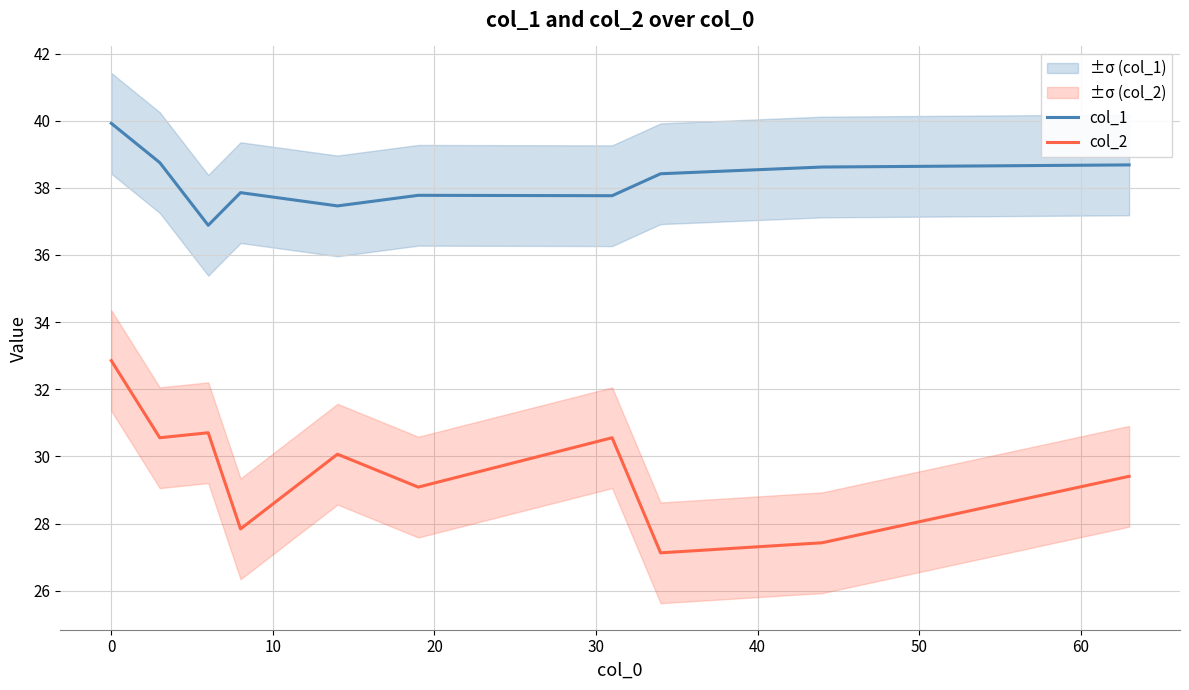

True or false: col_2 and col_1 cross at least once.

False